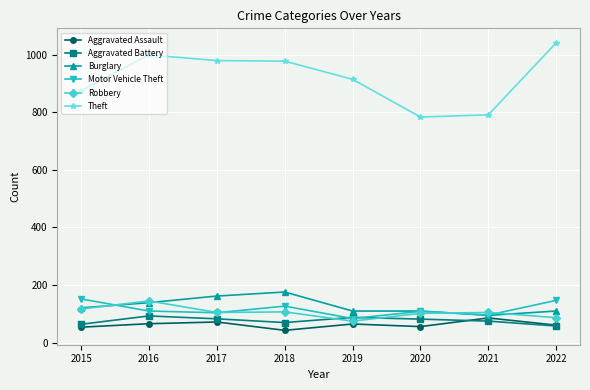

Which category has the lowest value in the Aggravated Assault series?

2018